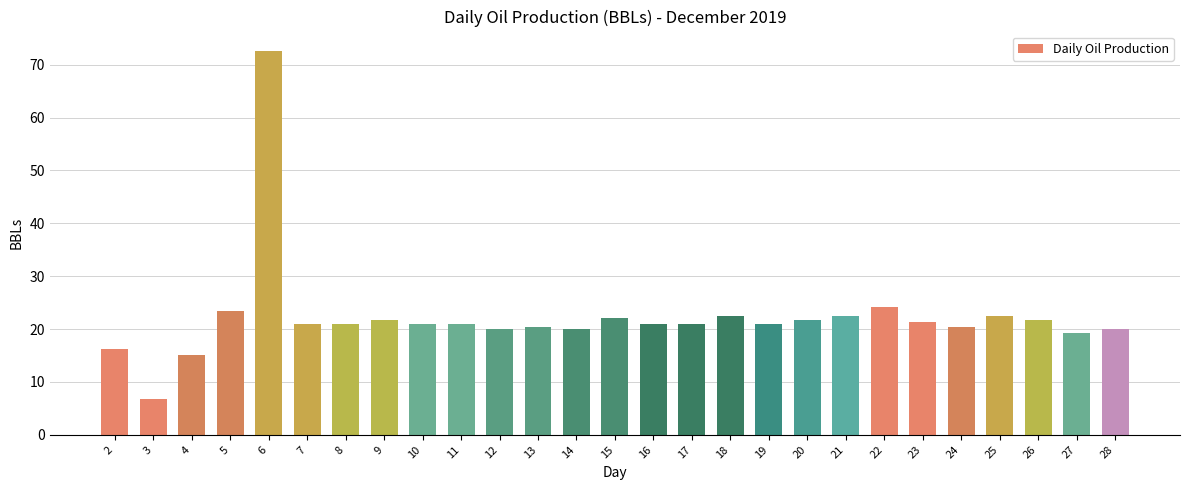

The chart shows a value of 12.8 at 5. True or false?

False